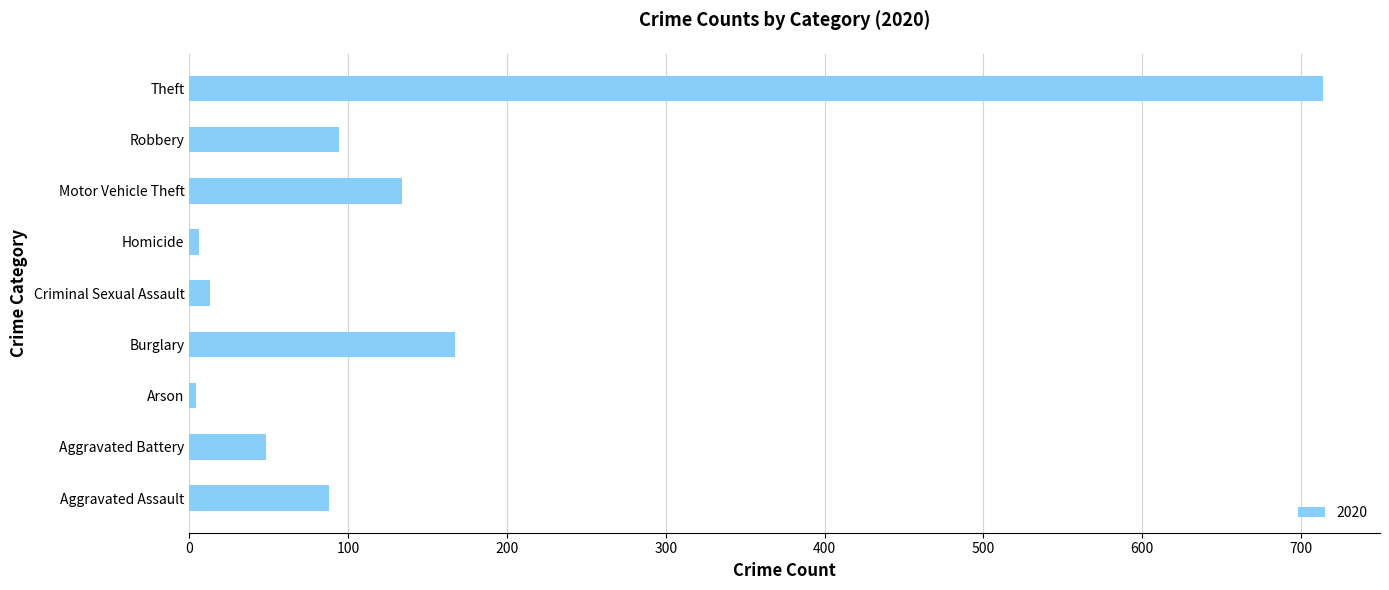

What is the maximum value shown in the chart?

714